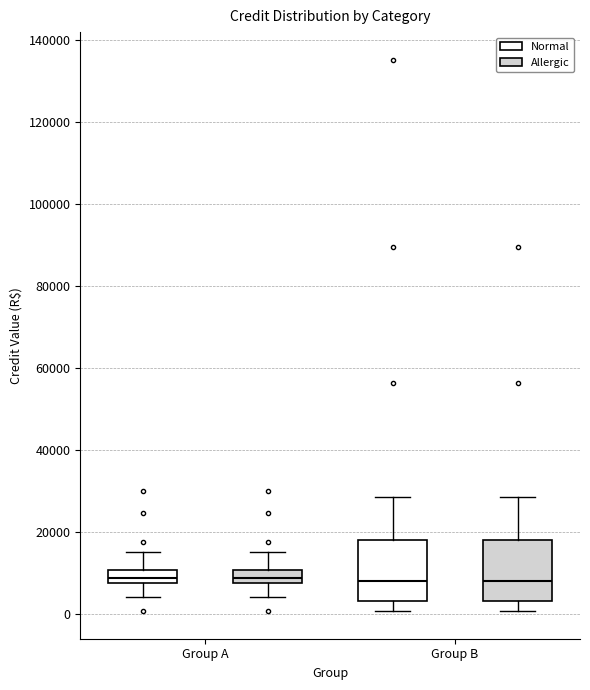

Reading left to right, transcribe this box plot: for each box, give where its median line is, the range the box spans, and where its two whiskers end, as read against the y-axis. The values are not printed on the chart, so give them approximately, as read against the axis.

Group A (Normal): median 8000 (inside the box), box 8000 to 10000, whiskers 4000 to 16000
Group A (Allergic): median 8000 (inside the box), box 8000 to 10000, whiskers 4000 to 16000
Group B (Normal): median 8000, box 4000 to 18000, whiskers 0 to 28000
Group B (Allergic): median 8000, box 4000 to 18000, whiskers 0 to 28000